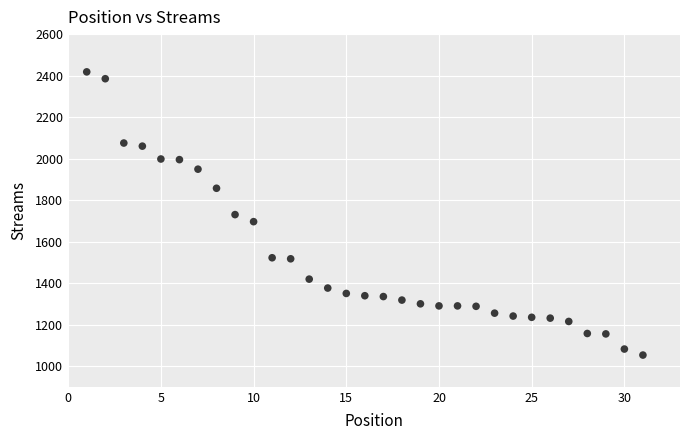

What is the range of Y values (max minus min)?

1365